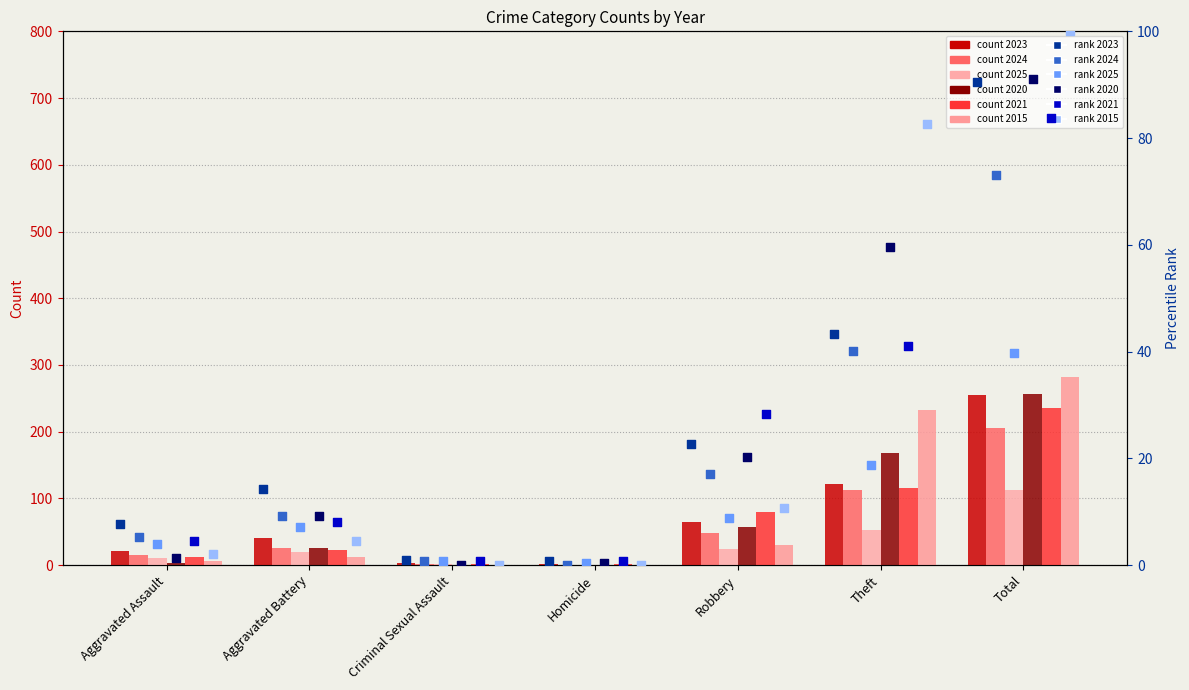

Is the value of 2015 rank at Theft greater than the value of 2025 rank at Robbery?

Yes